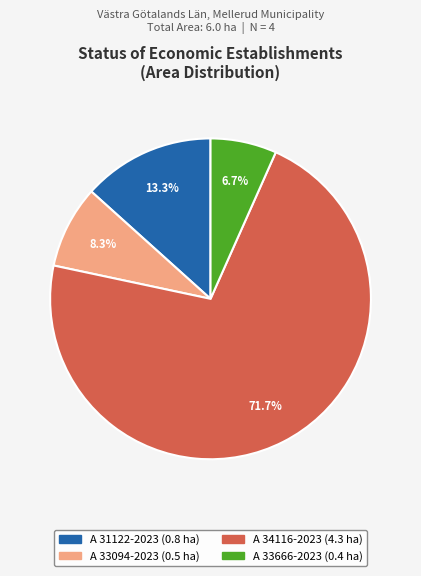

Combined, do A 33666-2023 and A 31122-2023 account for over 50%?

No